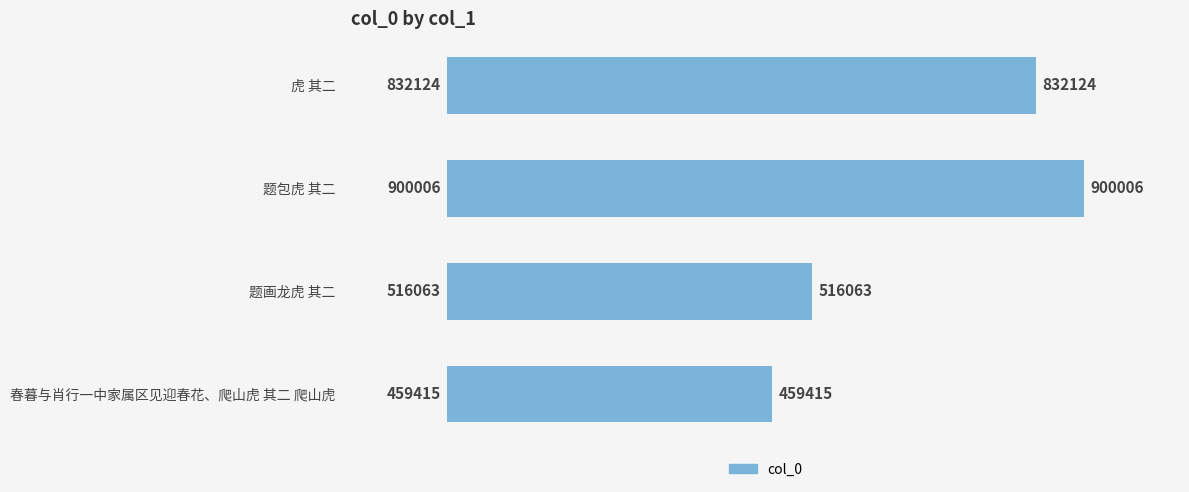

Does the chart contain any negative values?

No